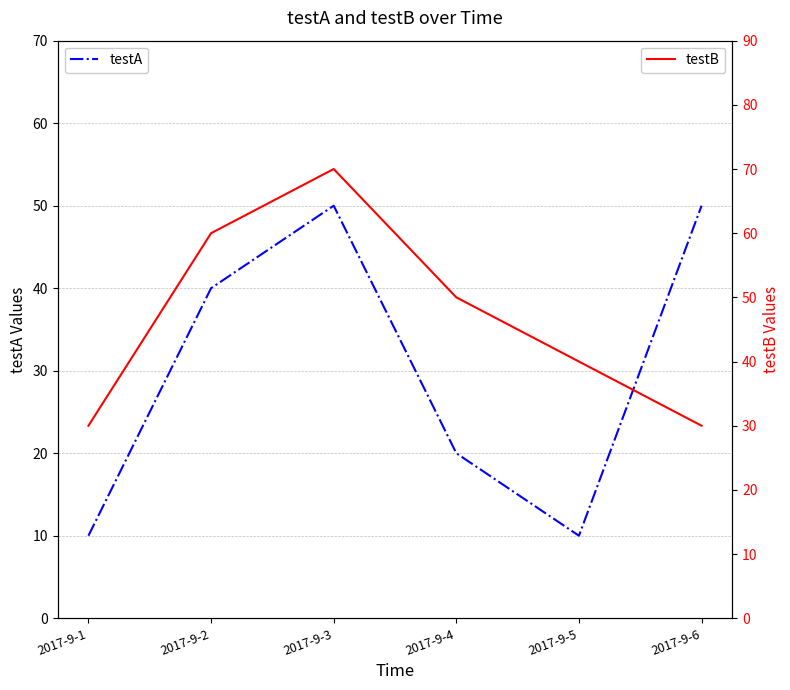

What is the difference between the second highest and second lowest values in the testA series?

40